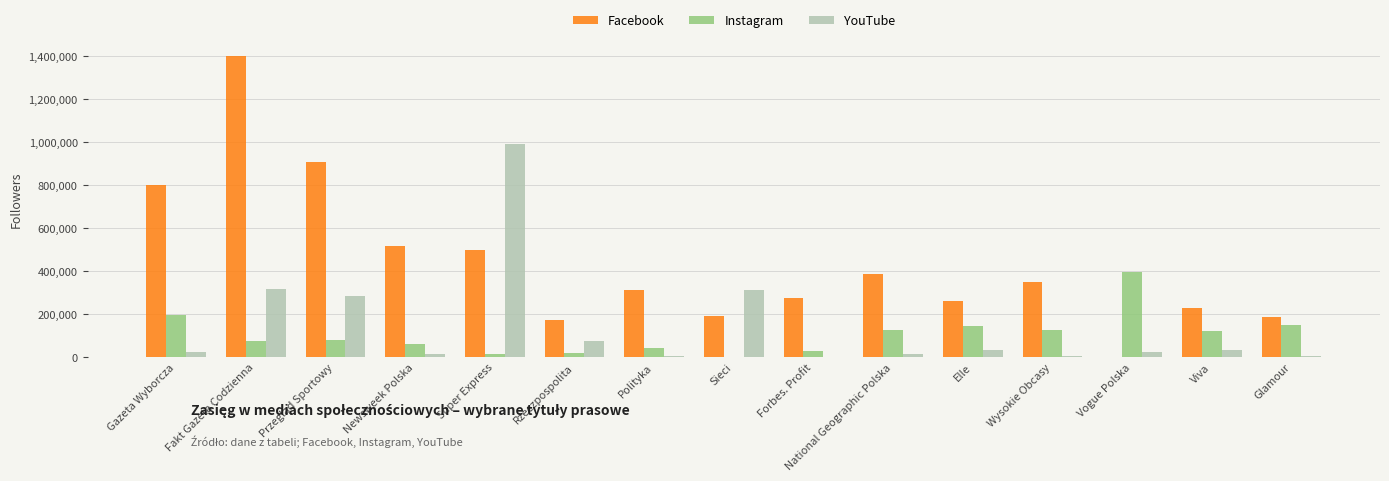

True or false: YouTube has a value of 318000 at Fakt Gazeta Codzienna.

True